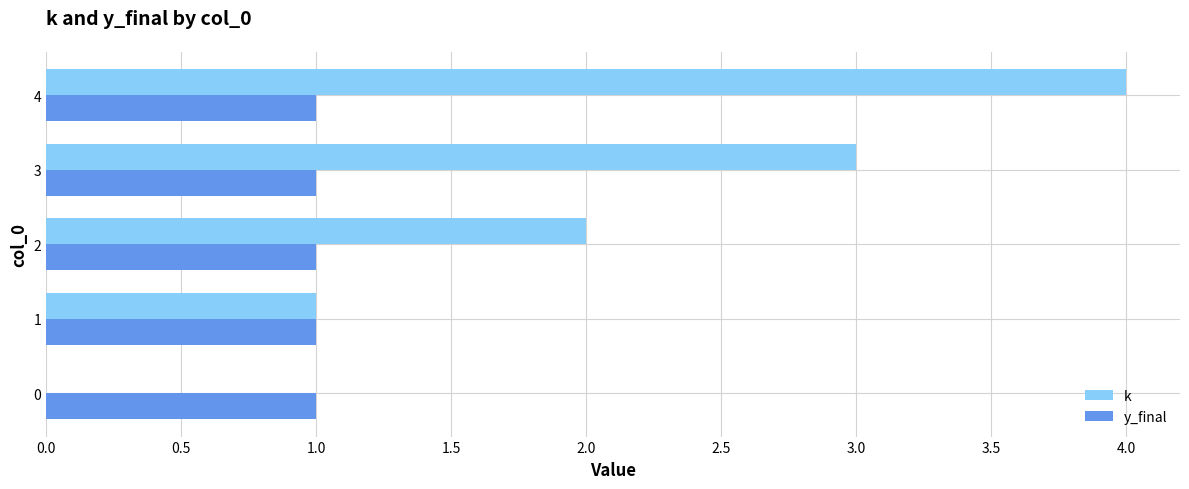

What is the sum of all y_final values?

5